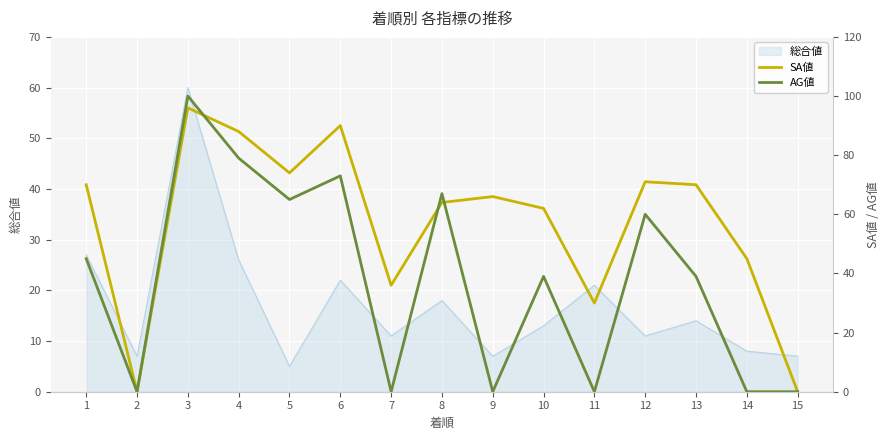

At which label does 総合値 reach its peak?

3